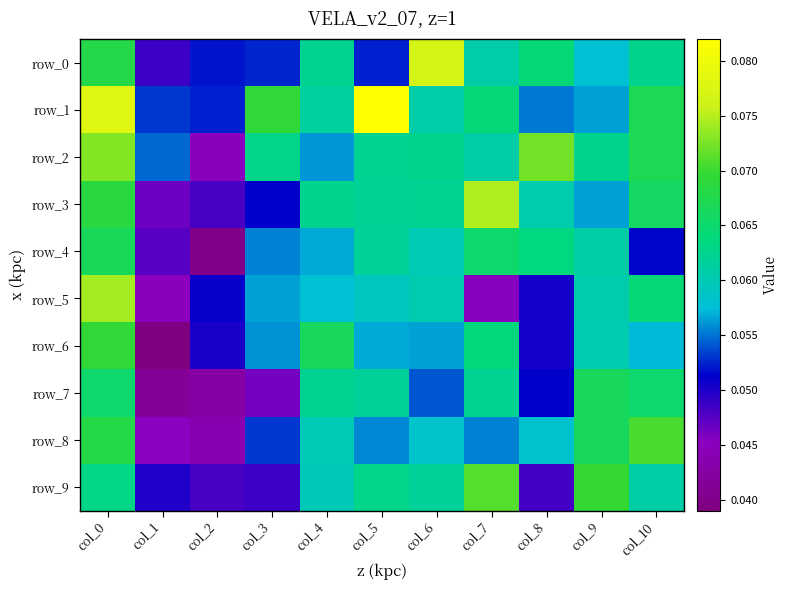

True or false: row_8 has a value of 0.1 at col_6.

False